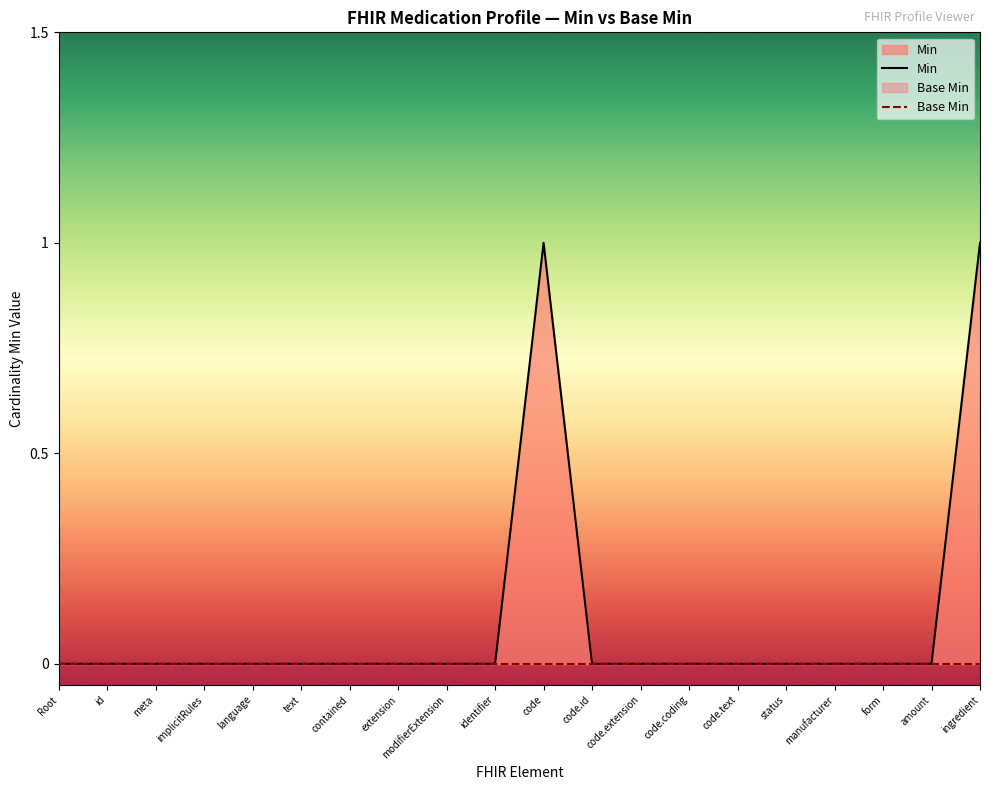

Reading left to right, what are all the values shown in this chart?

Min: Root=0	id=0	meta=0	implicitRules=0	language=0	text=0	contained=0	extension=0	modifierExtension=0	identifier=0	code=1	code.id=0	code.extension=0	code.coding=0	code.text=0	status=0	manufacturer=0	form=0	amount=0	ingredient=1
Base Min: Root=0	id=0	meta=0	implicitRules=0	language=0	text=0	contained=0	extension=0	modifierExtension=0	identifier=0	code=0	code.id=0	code.extension=0	code.coding=0	code.text=0	status=0	manufacturer=0	form=0	amount=0	ingredient=0